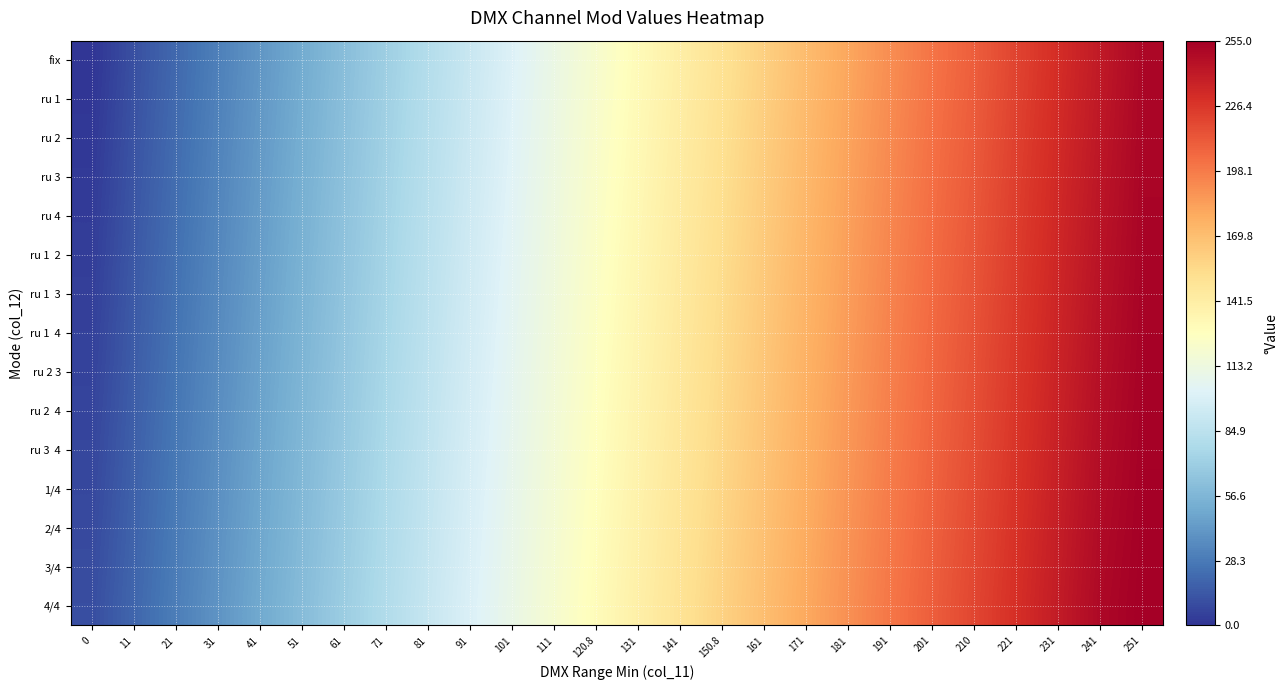

Rank the series by their maximum value, from highest to lowest.

4/4, 3/4, 2/4, 1/4, ru 3 4, ru 2 4, ru 2 3, ru 1 4, ru 1 3, ru 1 2, ru 4, ru 3, ru 2, ru 1, fix